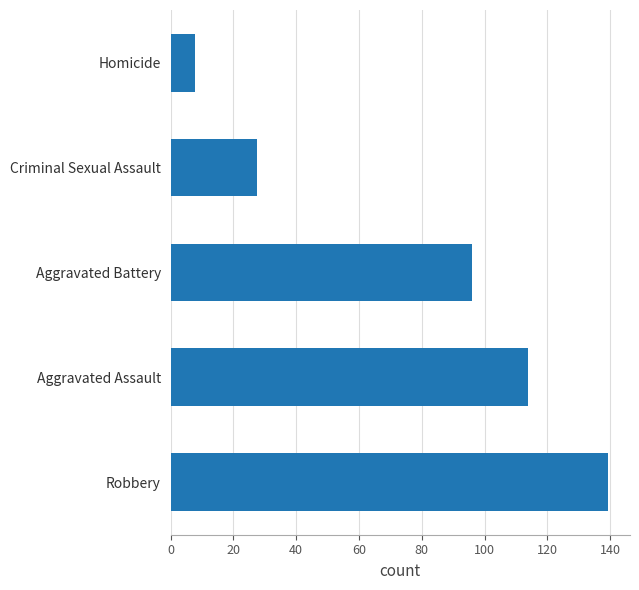

Are the bars grouped side by side (vs. stacked)?

No